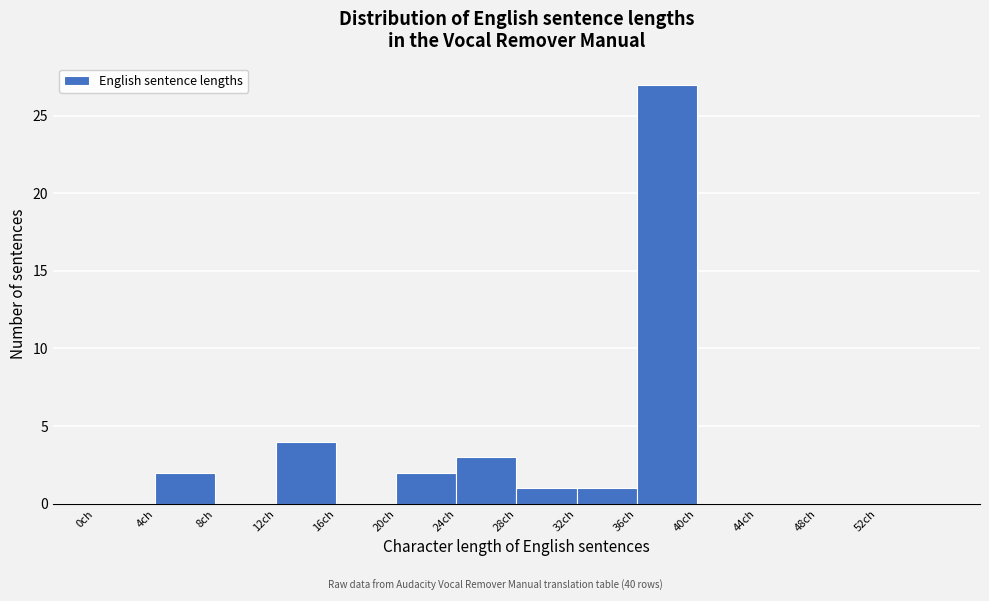

Reading left to right, list every bar in this chart as the range it spans on the x-axis followed by its height. The values are not printed on the chart, so give them approximately, as read against the axis.

0 to 4: 0
4 to 8: 2
8 to 12: 0
12 to 16: 4
16 to 20: 0
20 to 24: 2
24 to 28: 3
28 to 32: 1
32 to 36: 1
36 to 40: 27
40 to 44: 0
44 to 48: 0
48 to 52: 0
52 to 56: 0